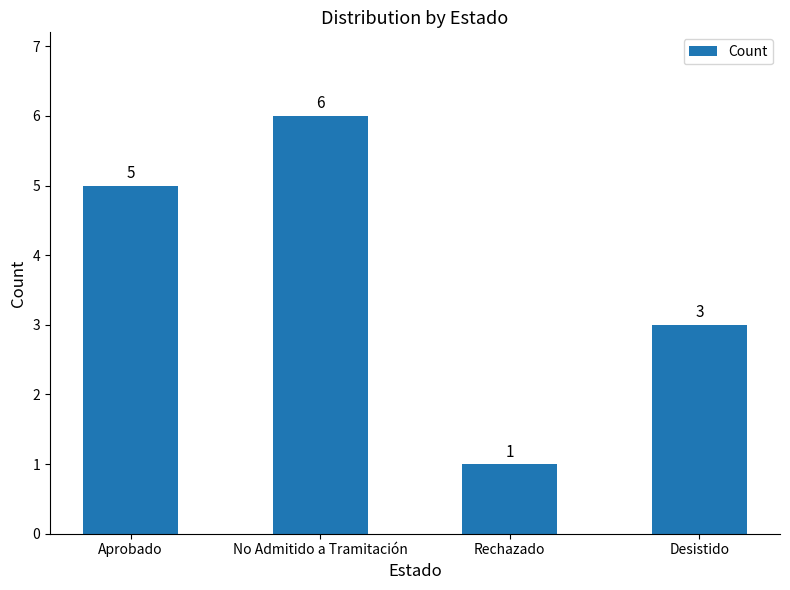

How many values are below 5?

2